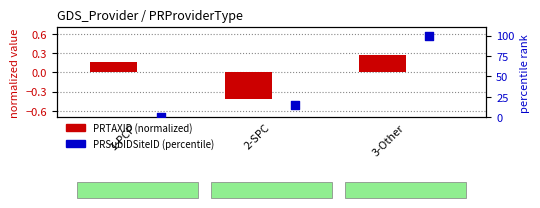

What is the total value across all series at 1-PCP?

0.2